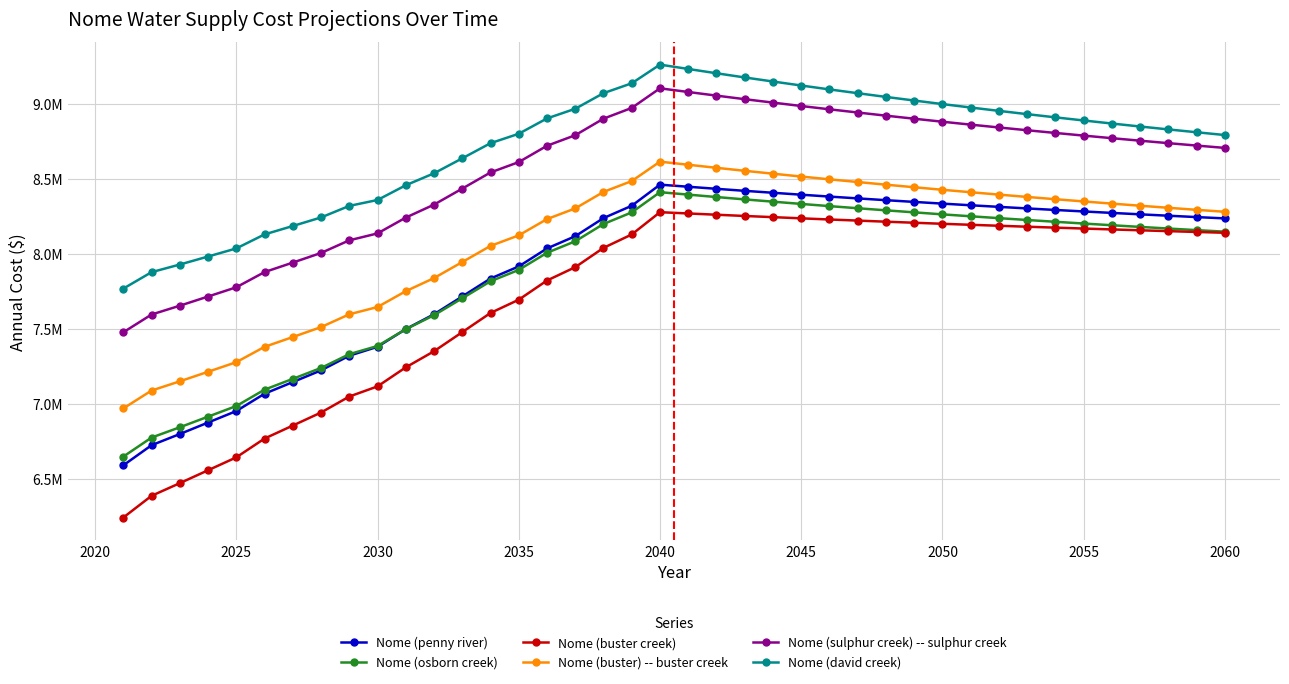

What are all the series names shown in the legend?

Nome (penny river), Nome (osborn creek), Nome (buster creek), Nome (buster) -- buster creek, Nome (sulphur creek) -- sulphur creek, Nome (david creek)